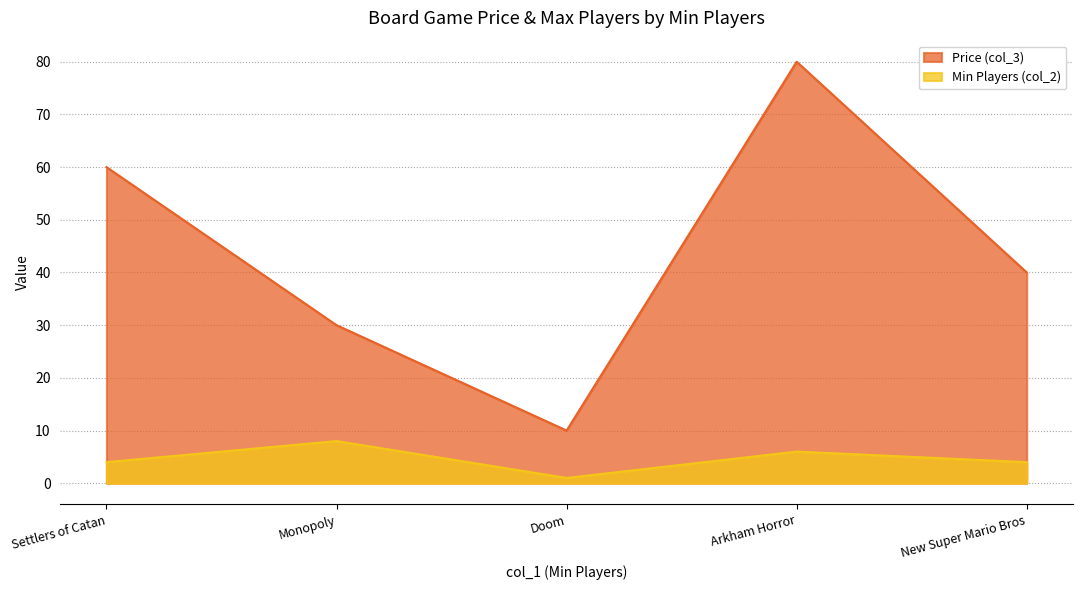

Between Settlers of Catan and New Super Mario Bros, which series saw the biggest shift?

Price (col_3)